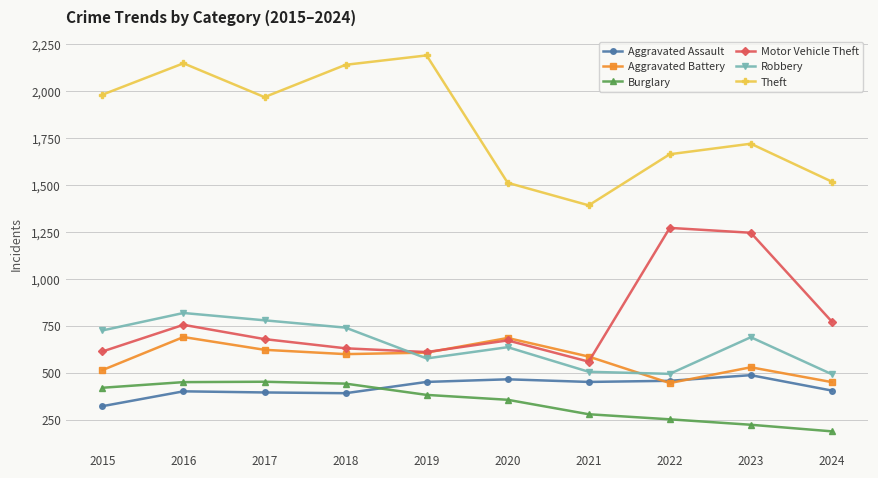

True or false: Robbery has more than 1 interior local peaks.

True